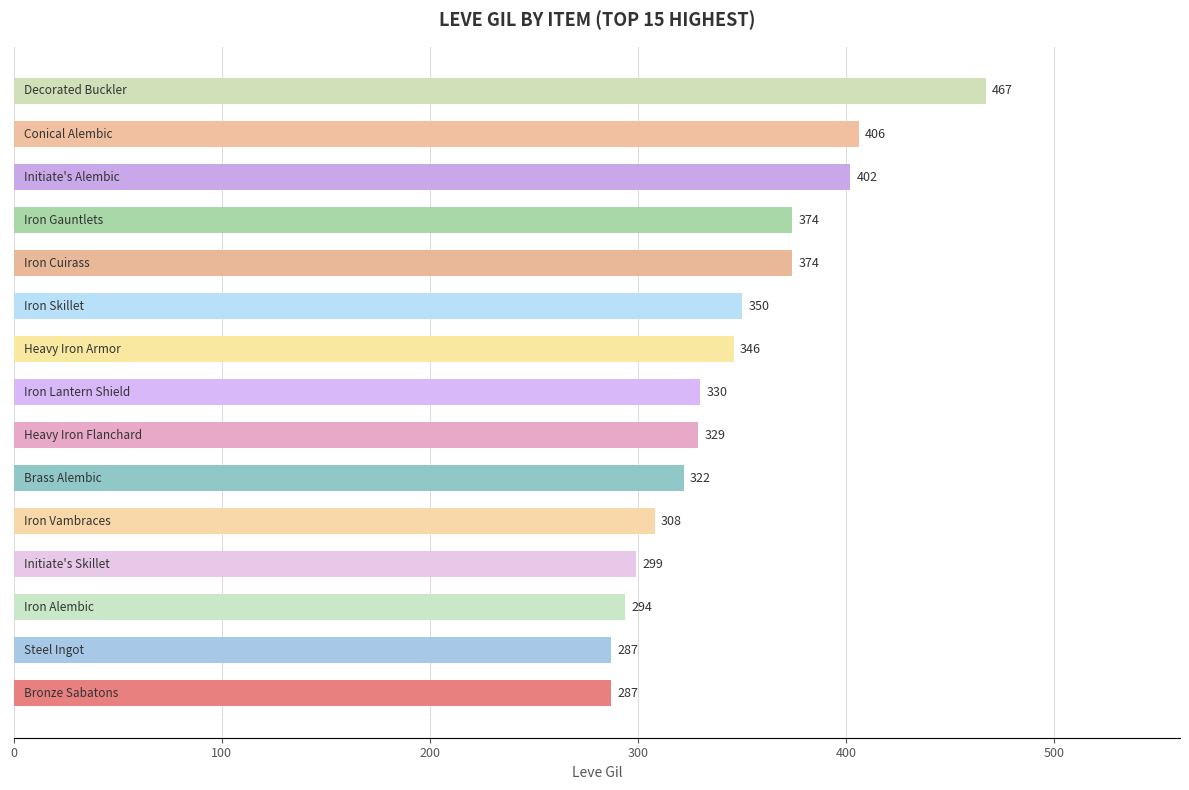

What is the maximum value shown in the chart?

467